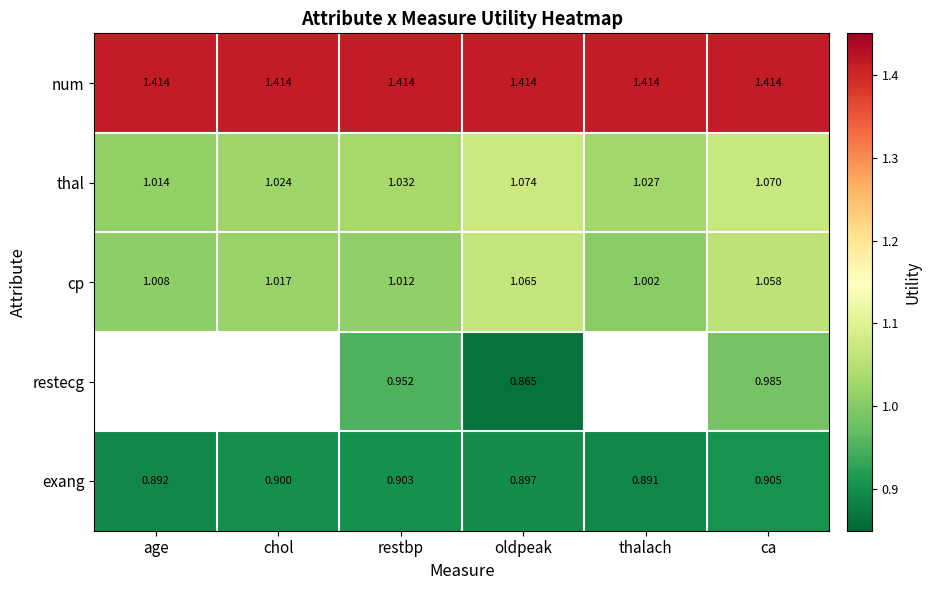

Rank the categories by cp value from lowest to highest.

thalach, age, restbp, chol, ca, oldpeak